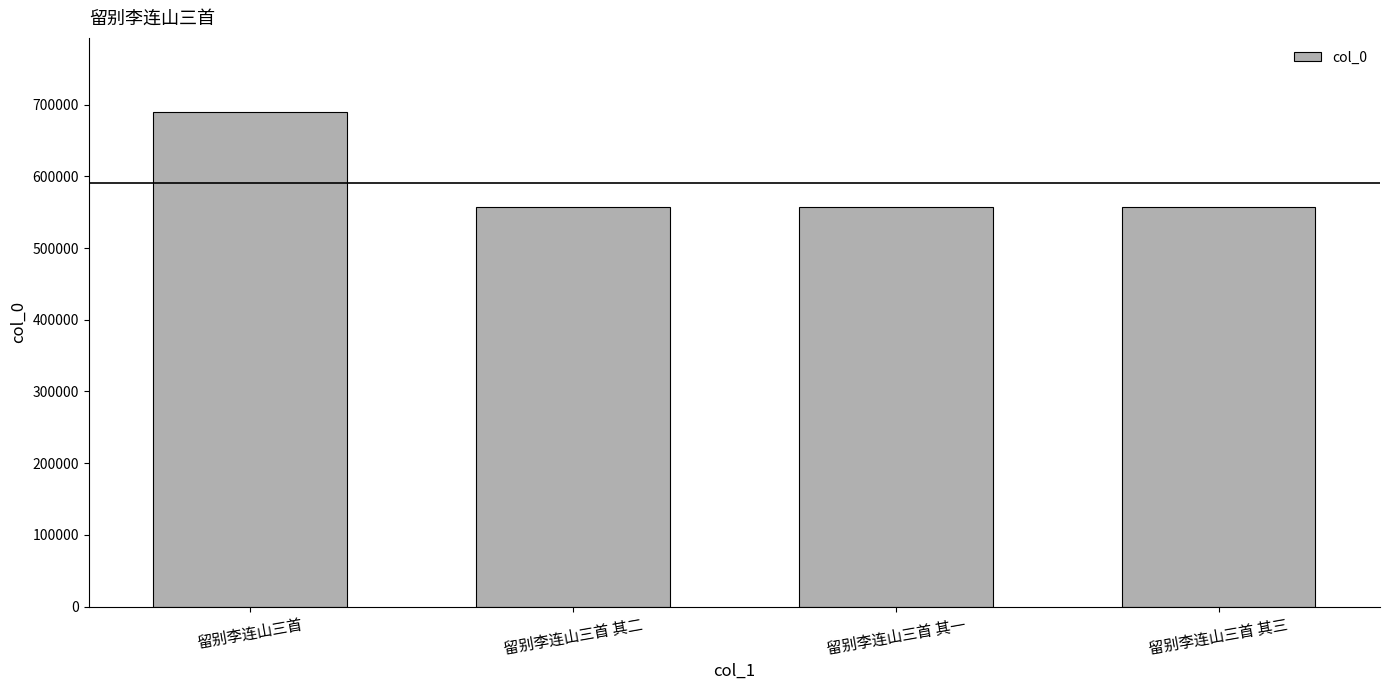

What value does the data have at 留别李连山三首 其二?

557656